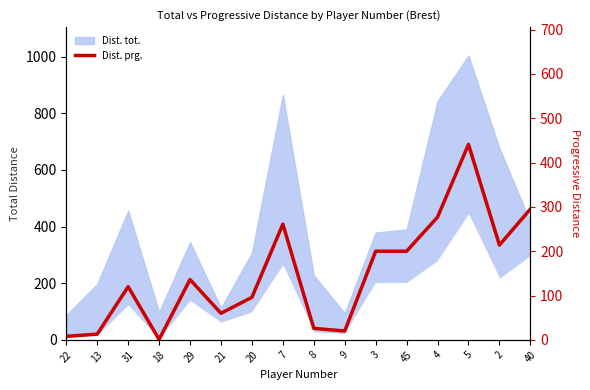

What is the value of the 7th point from the left?

96